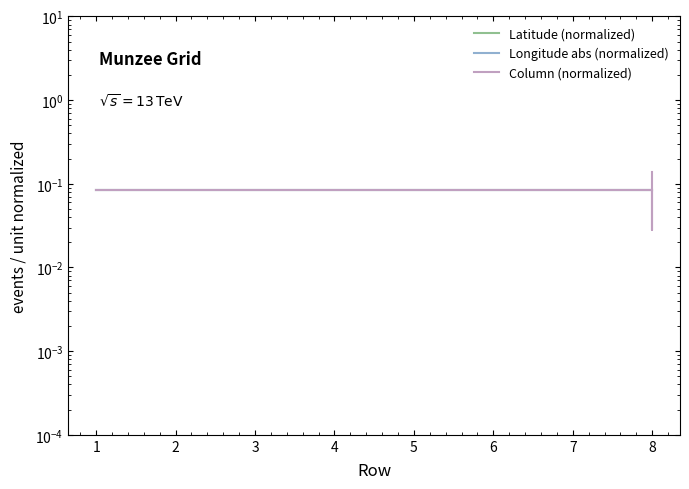

How many lines are shown in the chart?

3